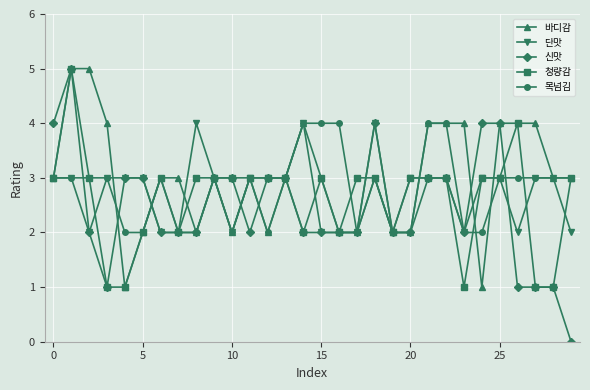

True or false: 목넘김 has more than 1 points higher than both neighbors.

True